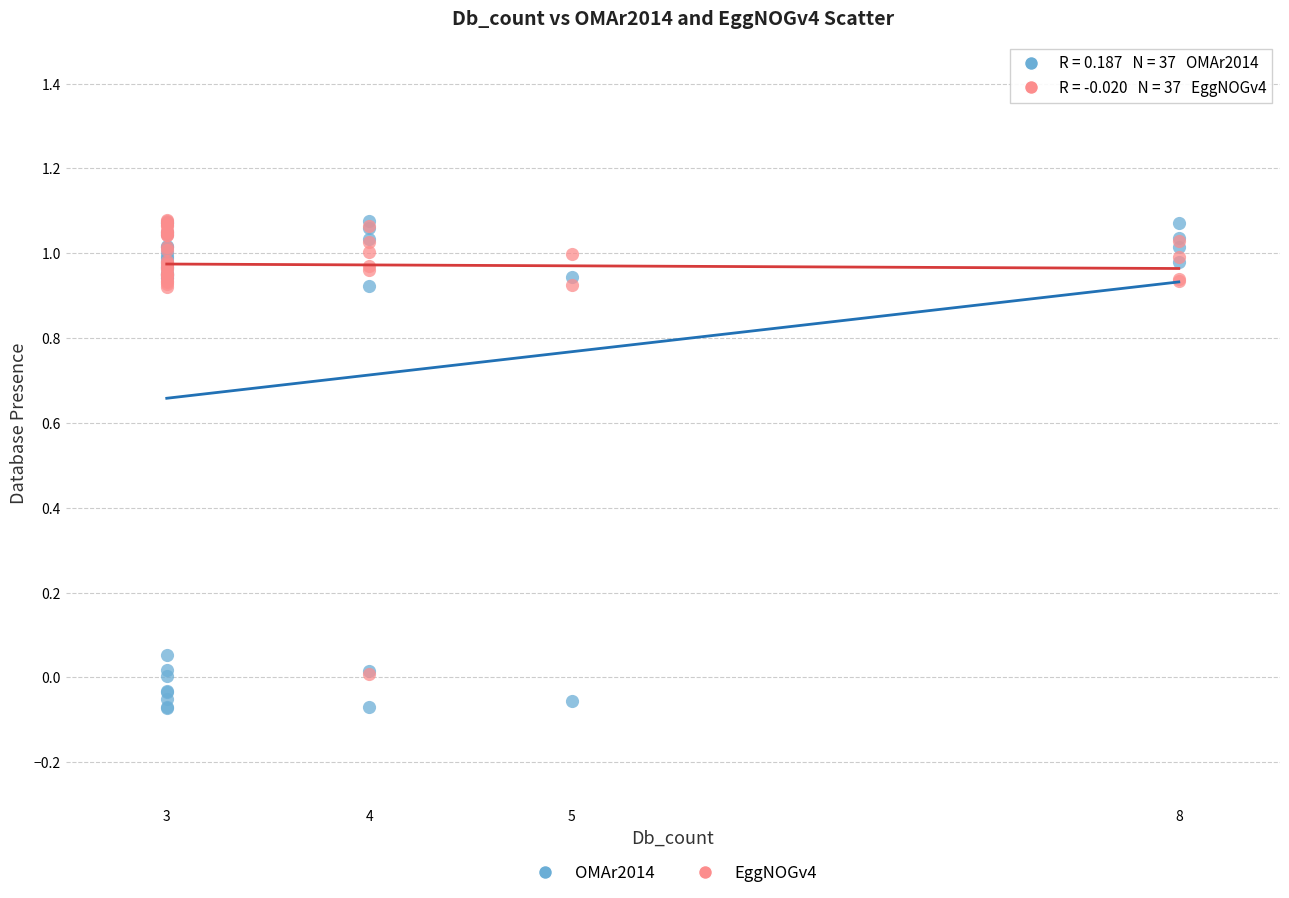

Which series has the largest Y range (max minus min)?

OMAr2014